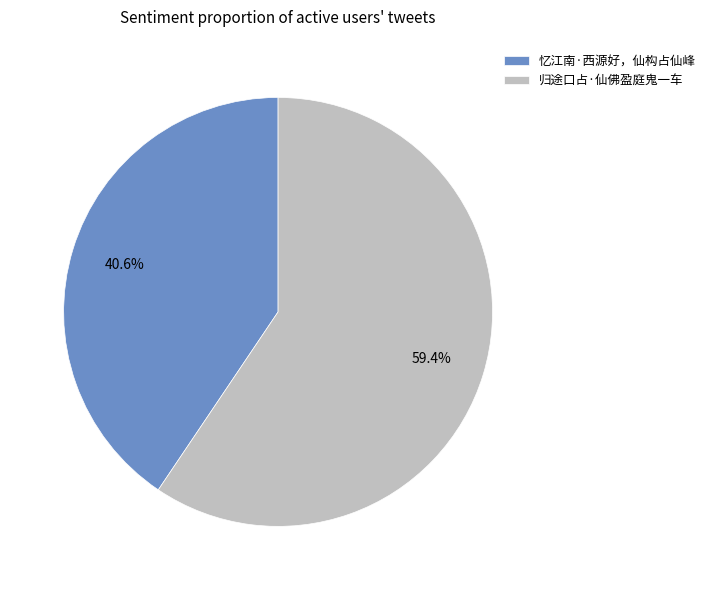

Does 忆江南·西源好，仙构占仙峰 represent more than half of the total?

No